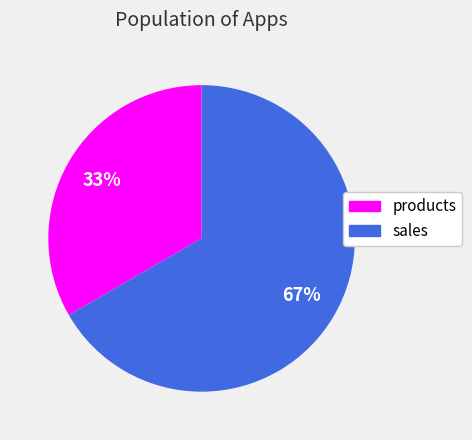

The sales slice represents 67% of the pie. True or false?

True